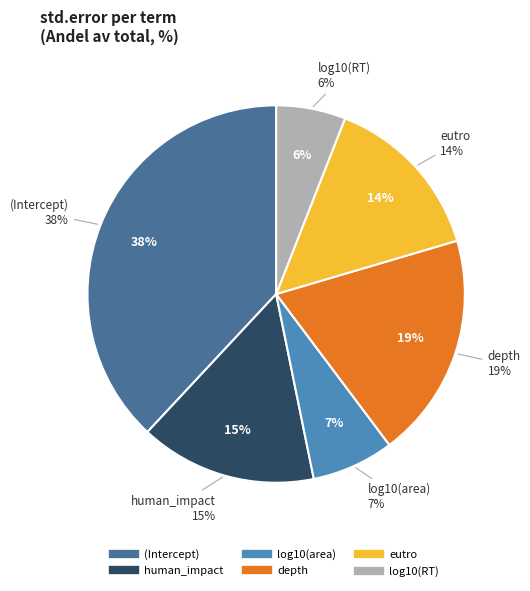

What portion of the pie excludes log10(area)?

93.0%